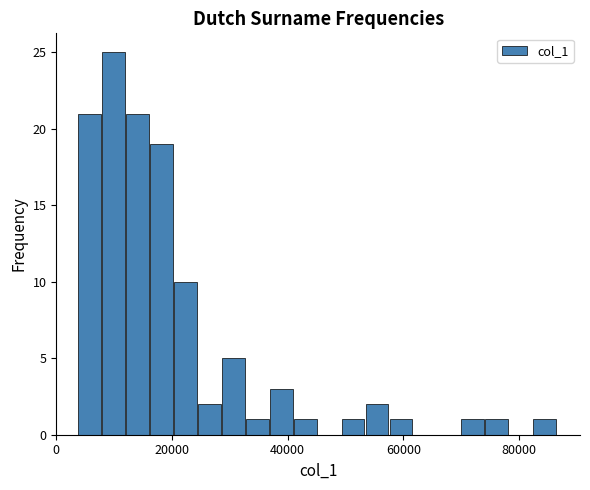

Read against the x-axis, roughly where is the centre of the tallest bar?

10000